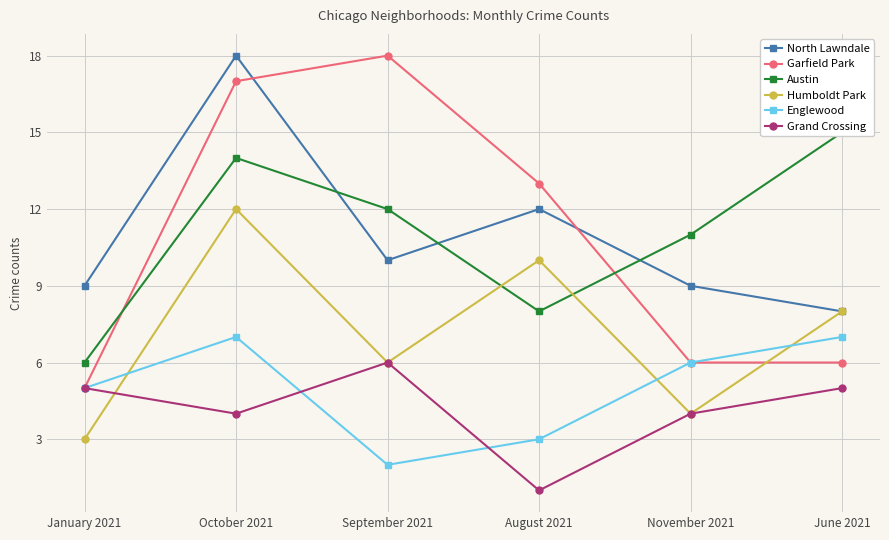

Which series has the largest total across all categories?

North Lawndale